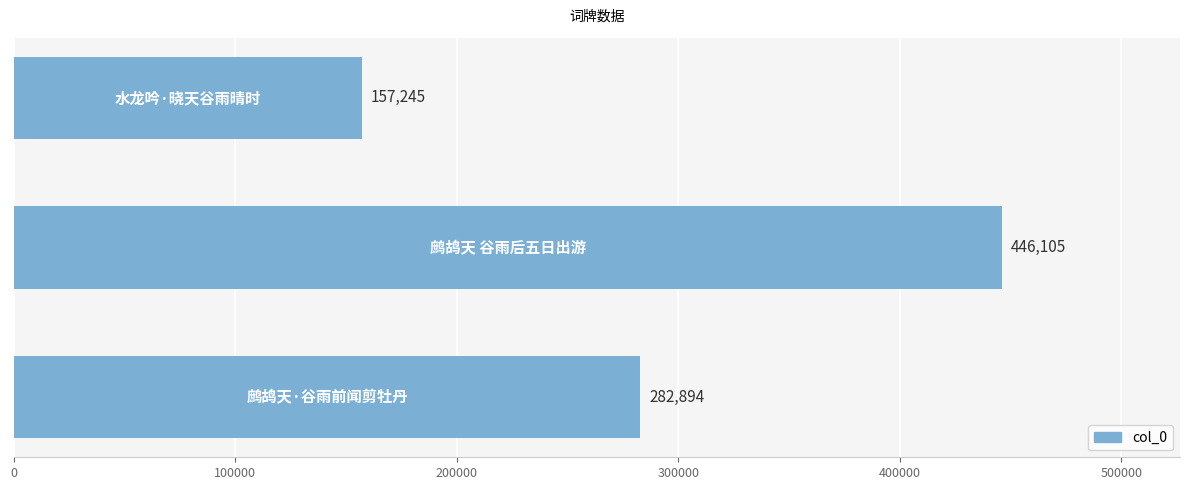

Reading top to bottom, transcribe all the data shown in this chart.

157245	446105	282894